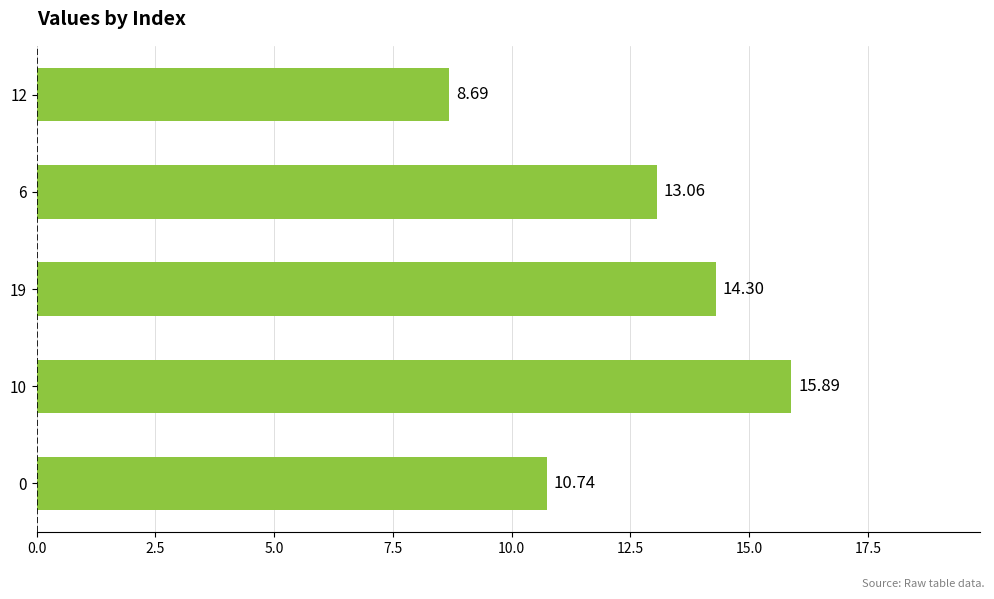

What is the average value?

12.5